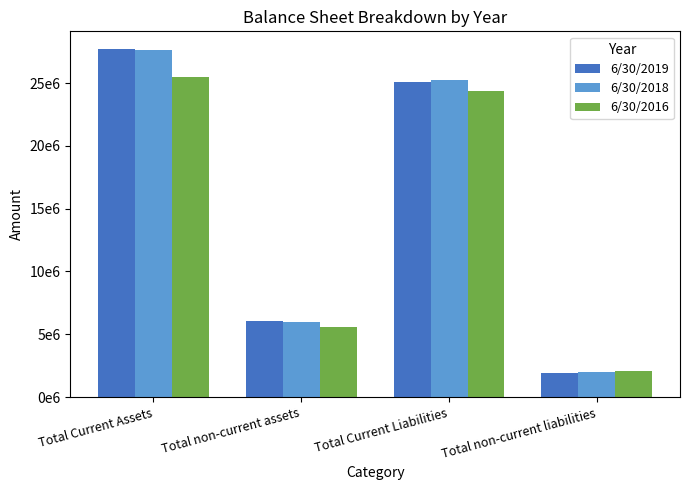

What is the difference between the 6/30/2016 values at Total Current Liabilities and Total non-current liabilities?

22233986